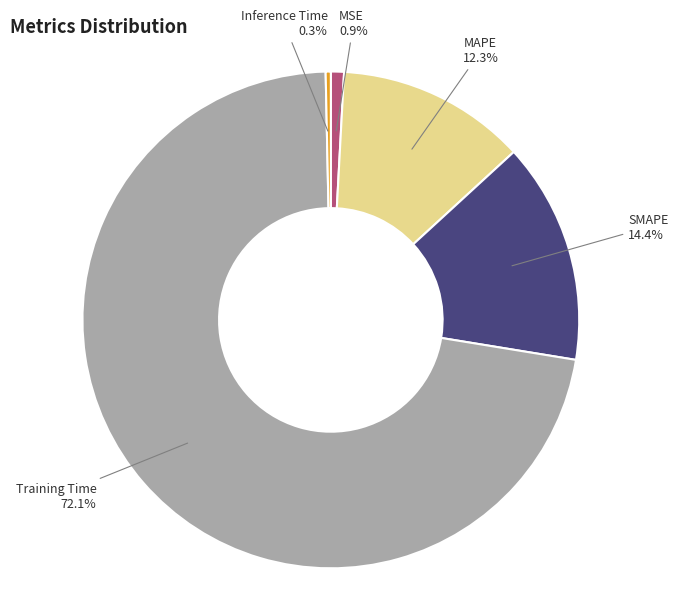

Which slice is the largest?

Training Time